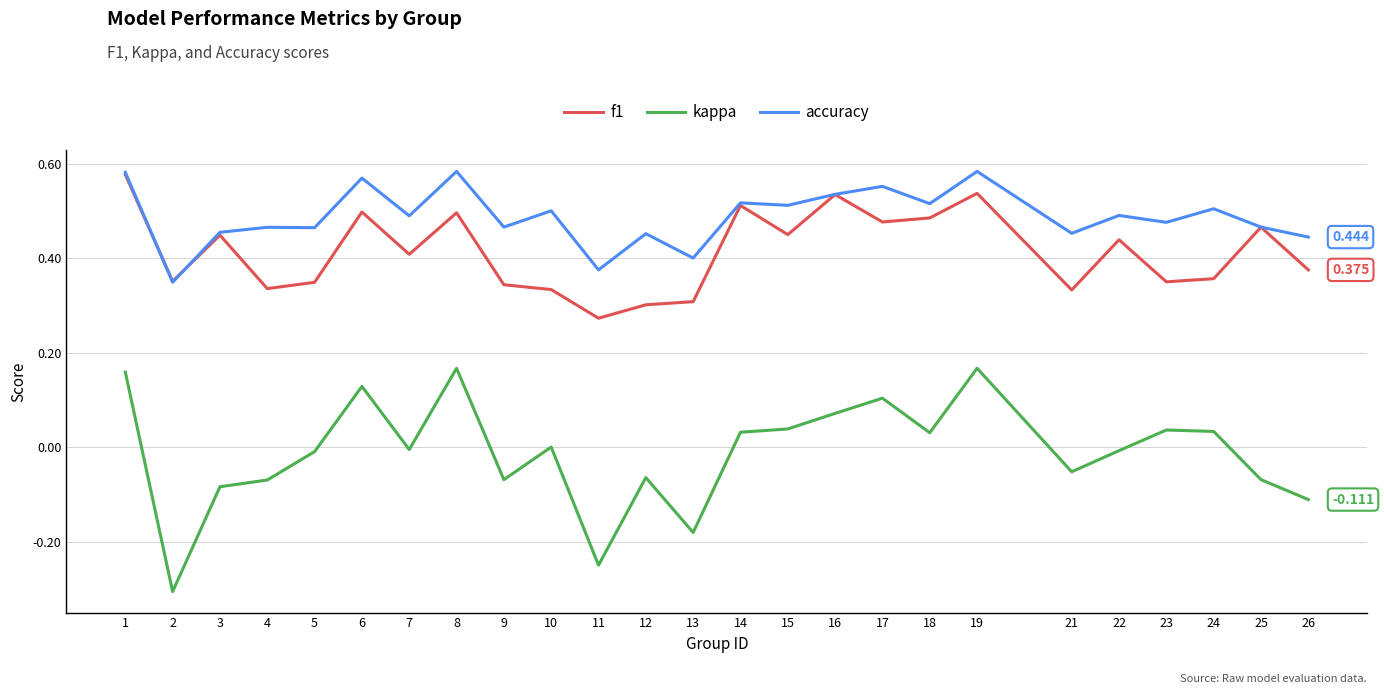

Which series has the widest spread of values?

kappa